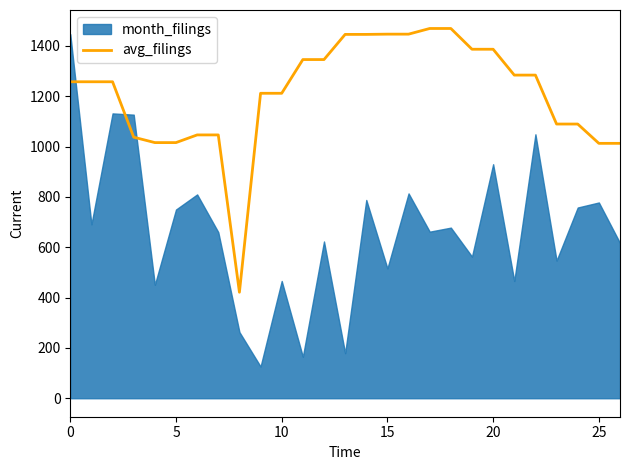

What is the maximum value for avg_filings?

1469.5